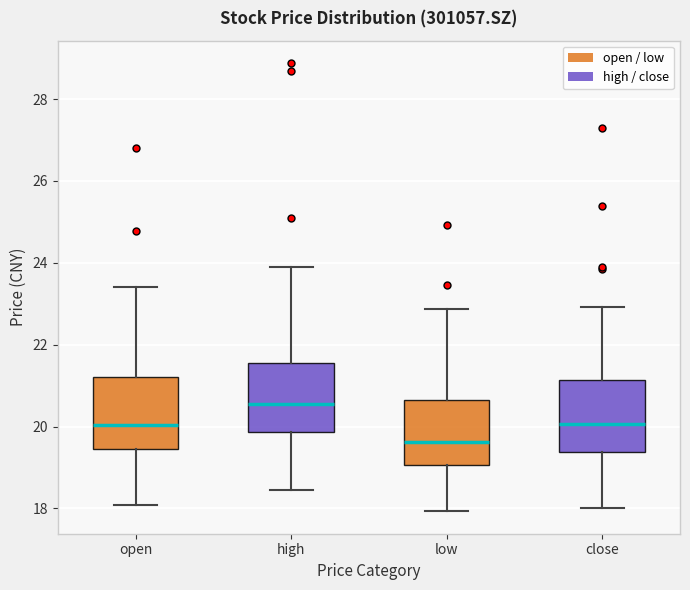

Reading left to right, read every box against the y-axis: the position of its median line, the range the box covers, and the ends of its whiskers. The values are not printed on the chart, so give them approximately, as read against the axis.

open: median 20.0, box 19.4 to 21.2, whiskers 18.0 to 23.4
high: median 20.6, box 19.8 to 21.6, whiskers 18.4 to 24.0
low: median 19.6, box 19.0 to 20.6, whiskers 18.0 to 22.8
close: median 20.0, box 19.4 to 21.2, whiskers 18.0 to 23.0